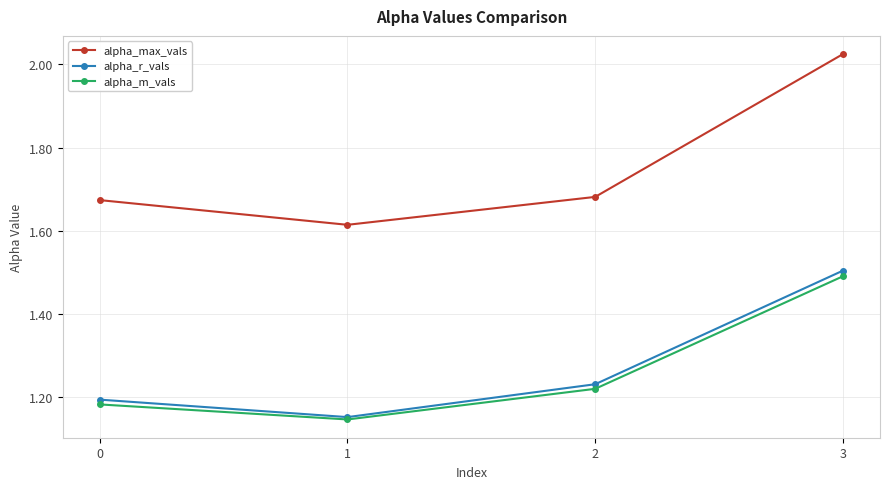

How many series are shown in this chart?

3